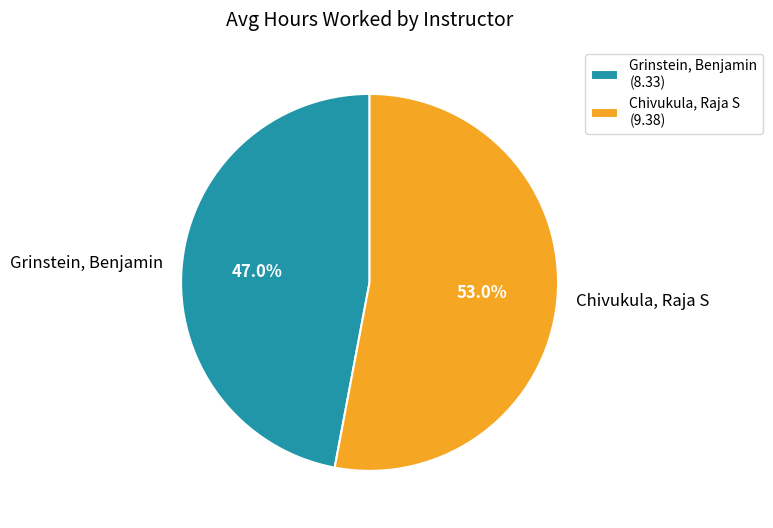

Does Grinstein, Benjamin represent more than half of the total?

No